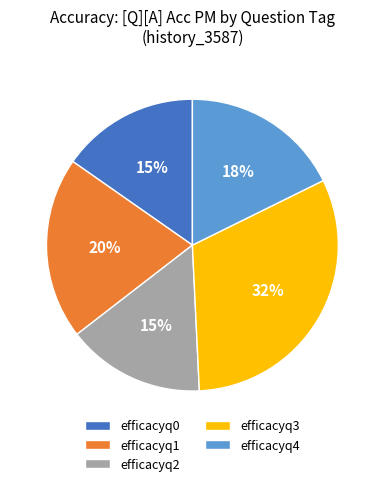

To the nearest percent, what percentage of the pie is efficacyq0?

15%